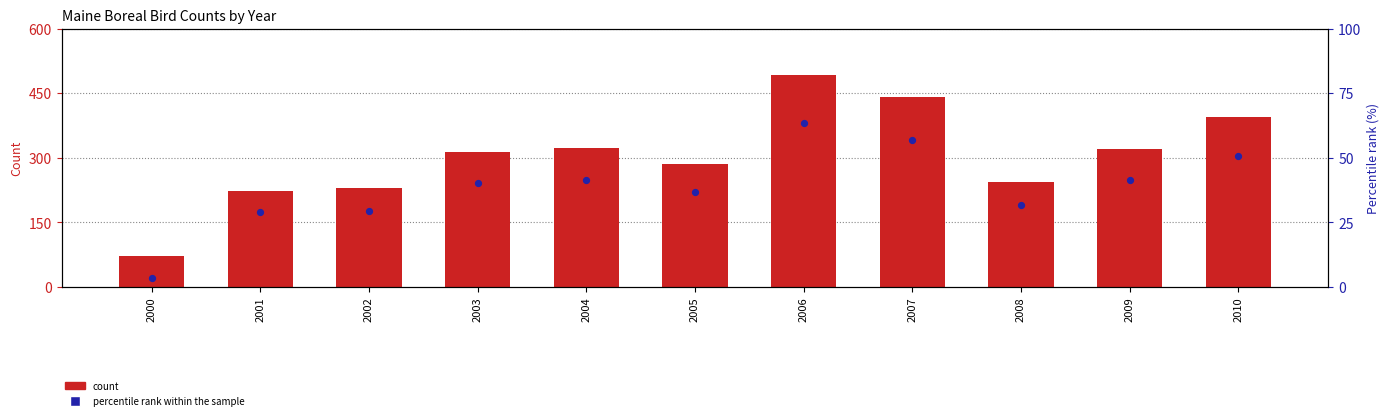

At how many categories does at least one series exceed 389?

3